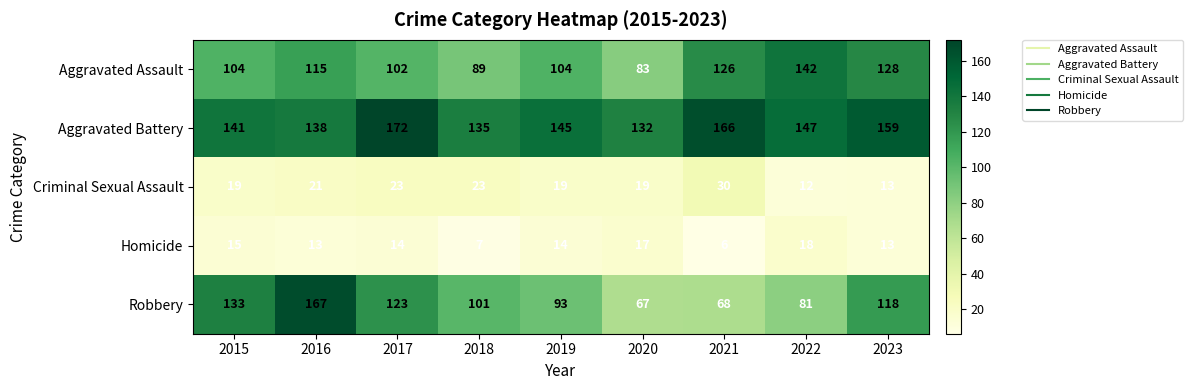

Is the value of Robbery at 2022 greater than the value of Criminal Sexual Assault at 2021?

Yes